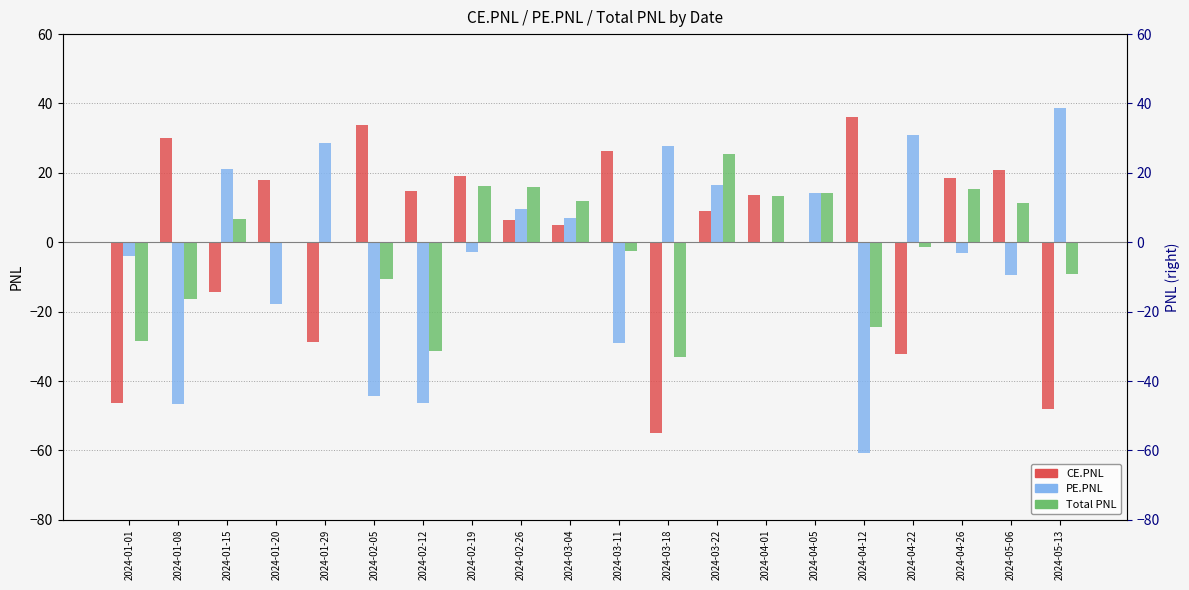

Reading left to right, extract all data points from this chart.

CE.PNL: 2024-01-01=-46.2	2024-01-08=30.1	2024-01-15=-14.4	2024-01-20=17.9	2024-01-29=-28.9	2024-02-05=33.9	2024-02-12=14.9	2024-02-19=19.1	2024-02-26=6.5	2024-03-04=5.0	2024-03-11=26.4	2024-03-18=-55.1	2024-03-22=9.0	2024-04-01=13.6	2024-04-05=-0.1	2024-04-12=36.2	2024-04-22=-32.2	2024-04-26=18.5	2024-05-06=20.8	2024-05-13=-48.1
PE.PNL: 2024-01-01=-4.0	2024-01-08=-46.6	2024-01-15=21.2	2024-01-20=-17.7	2024-01-29=28.7	2024-02-05=-44.3	2024-02-12=-46.3	2024-02-19=-2.9	2024-02-26=9.5	2024-03-04=7.0	2024-03-11=-29.0	2024-03-18=27.6	2024-03-22=16.4	2024-04-01=-0.2	2024-04-05=14.3	2024-04-12=-60.8	2024-04-22=30.9	2024-04-26=-3.0	2024-05-06=-9.5	2024-05-13=38.8
Total PNL: 2024-01-01=-28.6	2024-01-08=-16.5	2024-01-15=6.8	2024-01-20=0.2	2024-01-29=-0.2	2024-02-05=-10.5	2024-02-12=-31.4	2024-02-19=16.2	2024-02-26=15.9	2024-03-04=12.0	2024-03-11=-2.6	2024-03-18=-33.0	2024-03-22=25.4	2024-04-01=13.5	2024-04-05=14.2	2024-04-12=-24.5	2024-04-22=-1.2	2024-04-26=15.4	2024-05-06=11.3	2024-05-13=-9.3